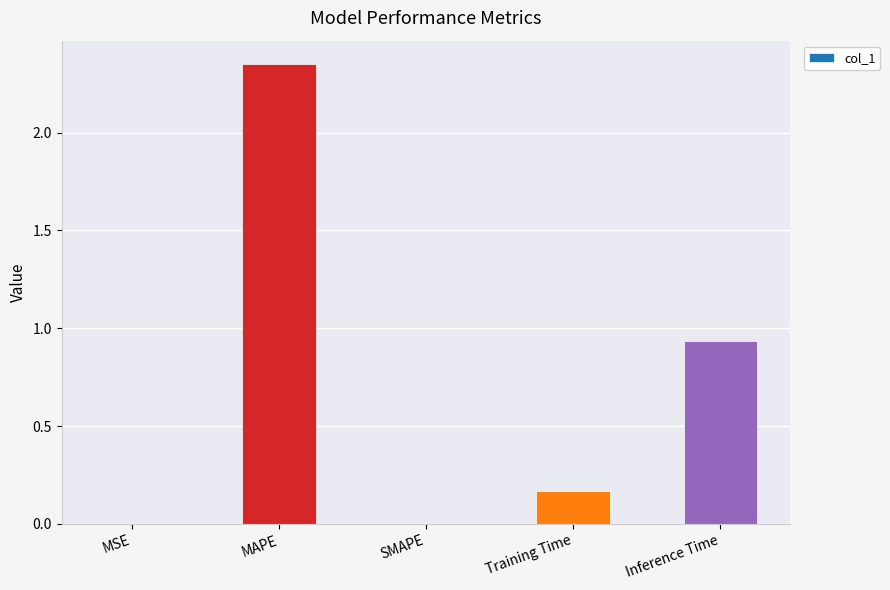

Count the number of categories in the chart.

5